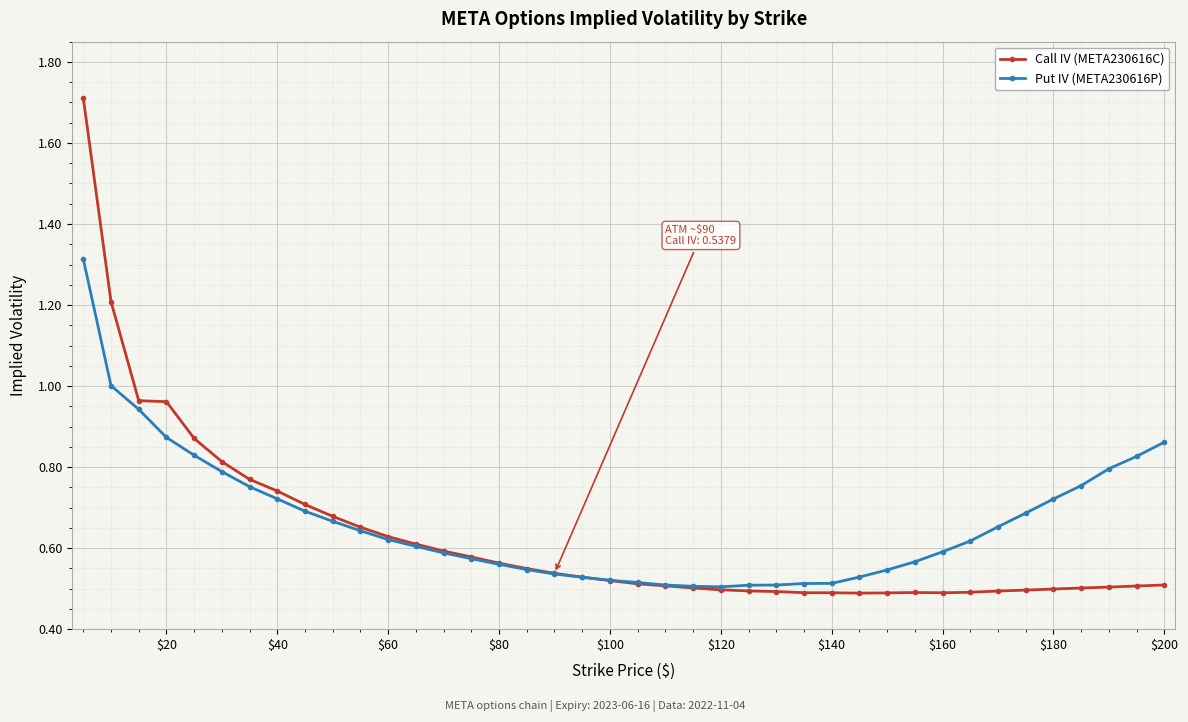

Does the chart display data point markers on the line(s)?

Yes